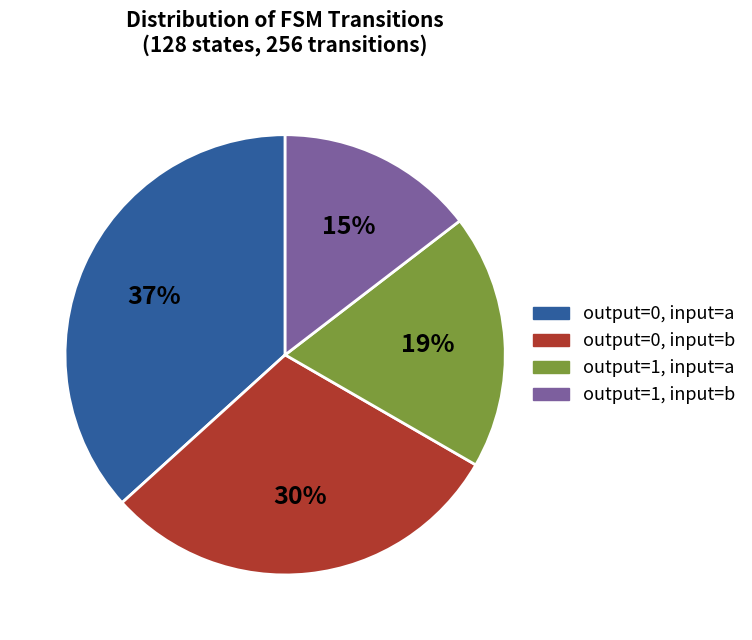

To the nearest percent, what is the average slice percentage?

25%